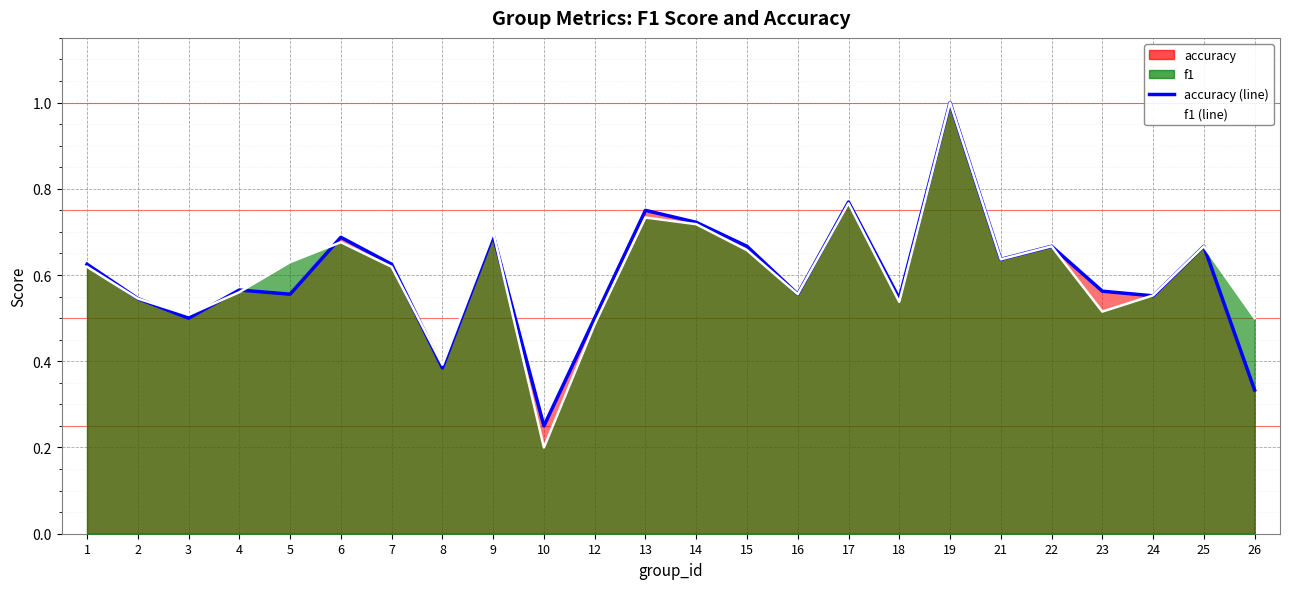

At how many categories does at least one series exceed 0?

24